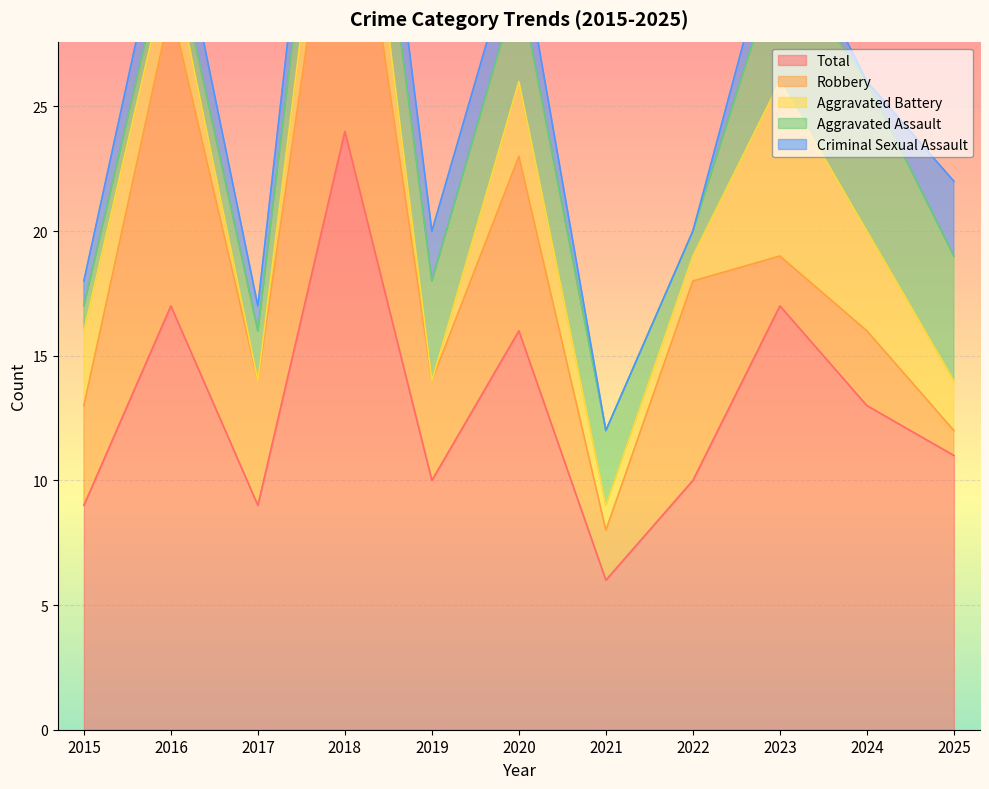

What is the total value across all series at 2017?

17